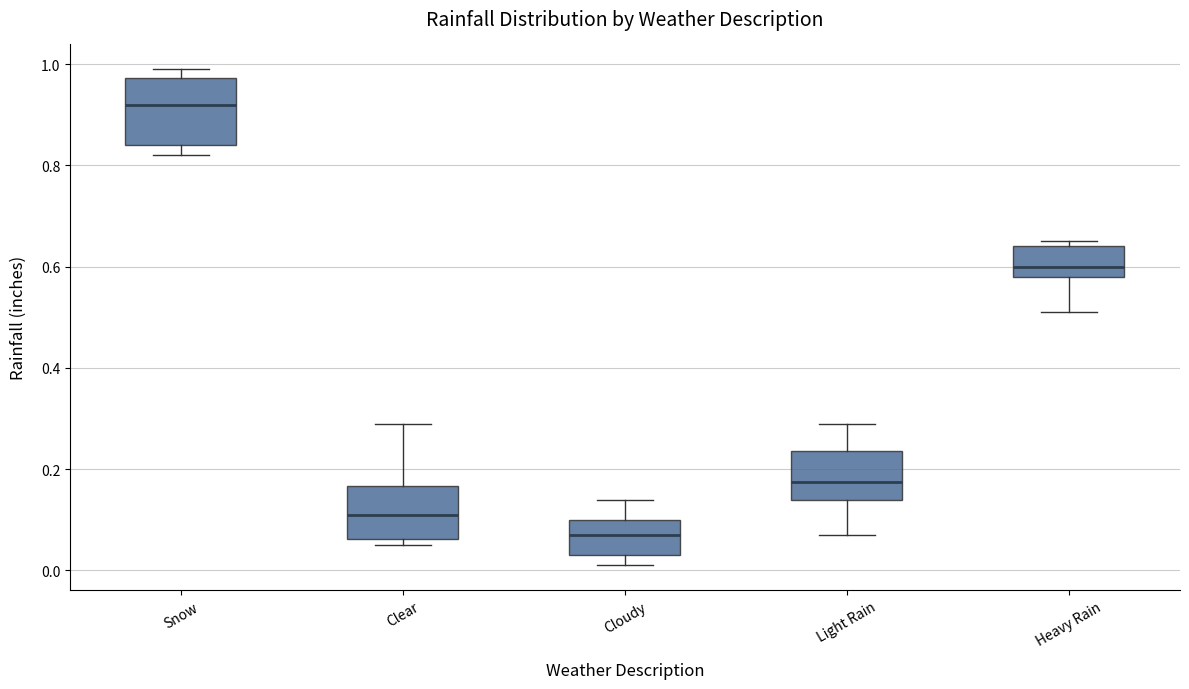

Reading left to right, read every box against the y-axis: the position of its median line, the range the box covers, and the ends of its whiskers. The values are not printed on the chart, so give them approximately, as read against the axis.

Snow: median 0.92, box 0.84 to 0.98, whiskers 0.82 to 1.00
Clear: median 0.12, box 0.06 to 0.16, whiskers 0.06 (just below the box's lower edge) to 0.30
Cloudy: median 0.08, box 0.04 to 0.10, whiskers 0.02 to 0.14
Light Rain: median 0.18, box 0.14 to 0.24, whiskers 0.08 to 0.30
Heavy Rain: median 0.60, box 0.58 to 0.64, whiskers 0.52 to 0.66